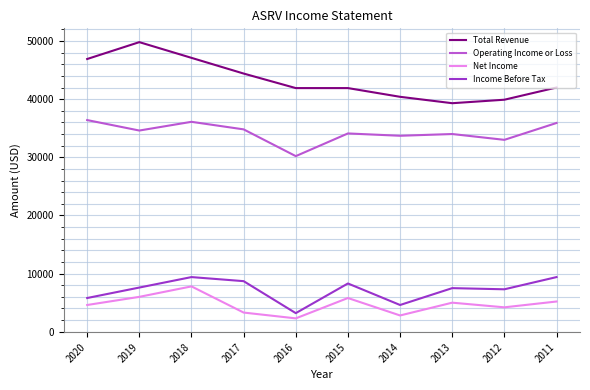

Rank the series by their maximum value, from lowest to highest.

Net Income, Income Before Tax, Operating Income or Loss, Total Revenue